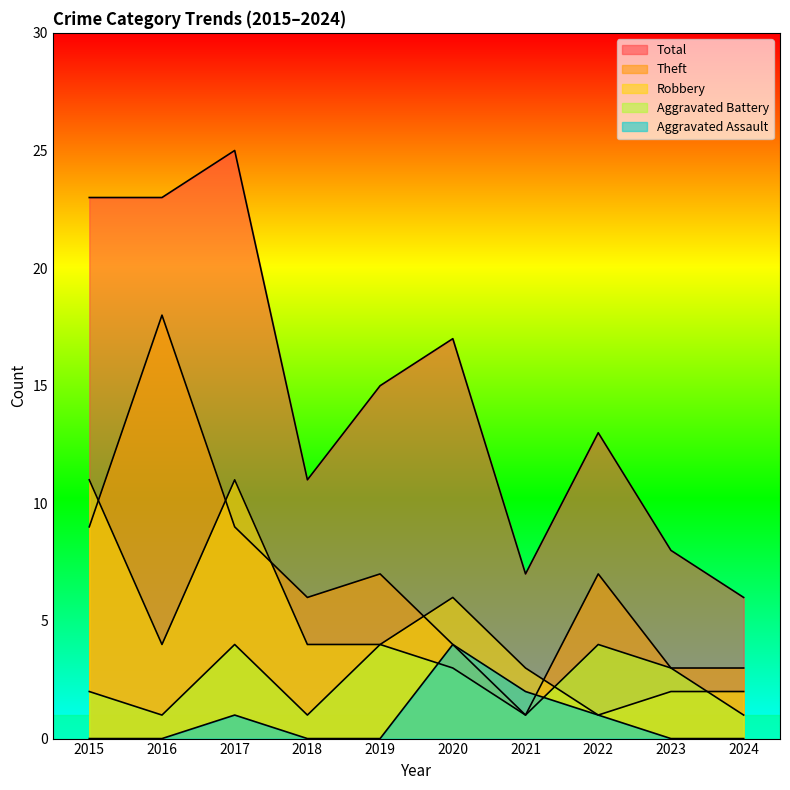

True or false: Aggravated Battery has a value of 3 at 2020.

True